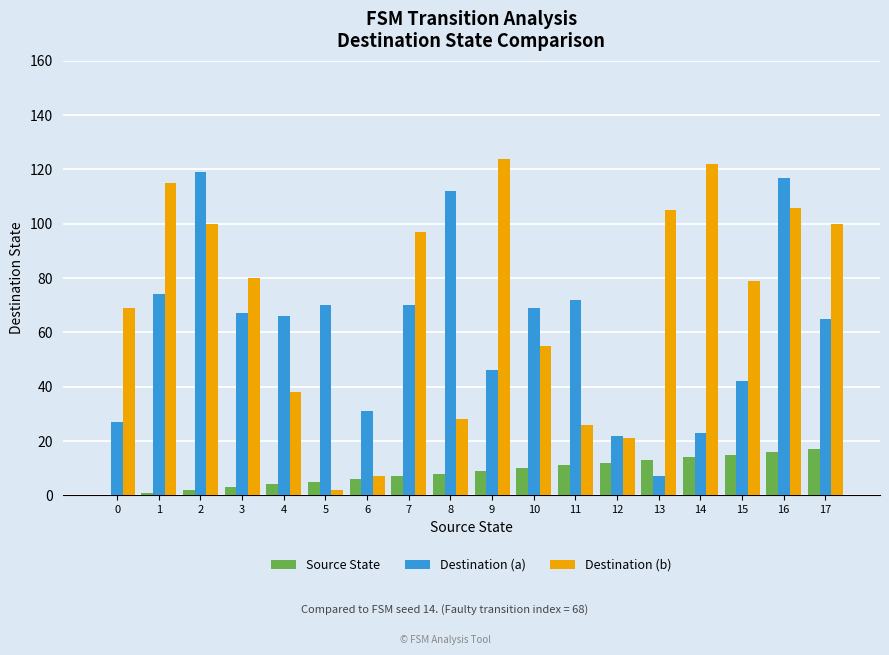

What is the sum of all Destination (b) values?

1274